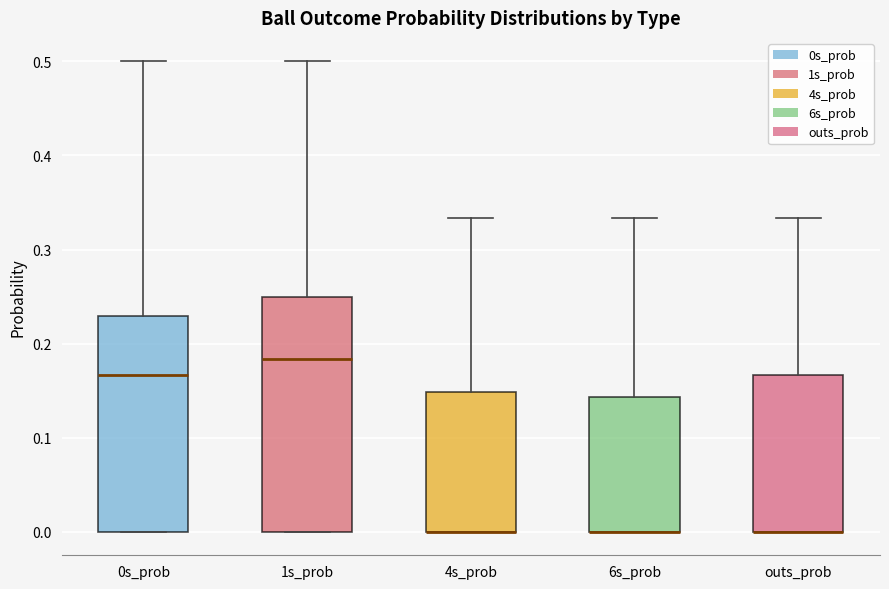

Reading left to right, read every box against the y-axis: the position of its median line, the range the box covers, and the ends of its whiskers. The values are not printed on the chart, so give them approximately, as read against the axis.

0s_prob: median 0.17, box 0.00 to 0.23, whiskers 0.00 to 0.50
1s_prob: median 0.18, box 0.00 to 0.25, whiskers 0.00 to 0.50
4s_prob: median 0.00 (drawn on the box's lower edge), box 0.00 to 0.15, whiskers 0.00 to 0.33
6s_prob: median 0.00 (drawn on the box's lower edge), box 0.00 to 0.14, whiskers 0.00 to 0.33
outs_prob: median 0.00 (drawn on the box's lower edge), box 0.00 to 0.17, whiskers 0.00 to 0.33